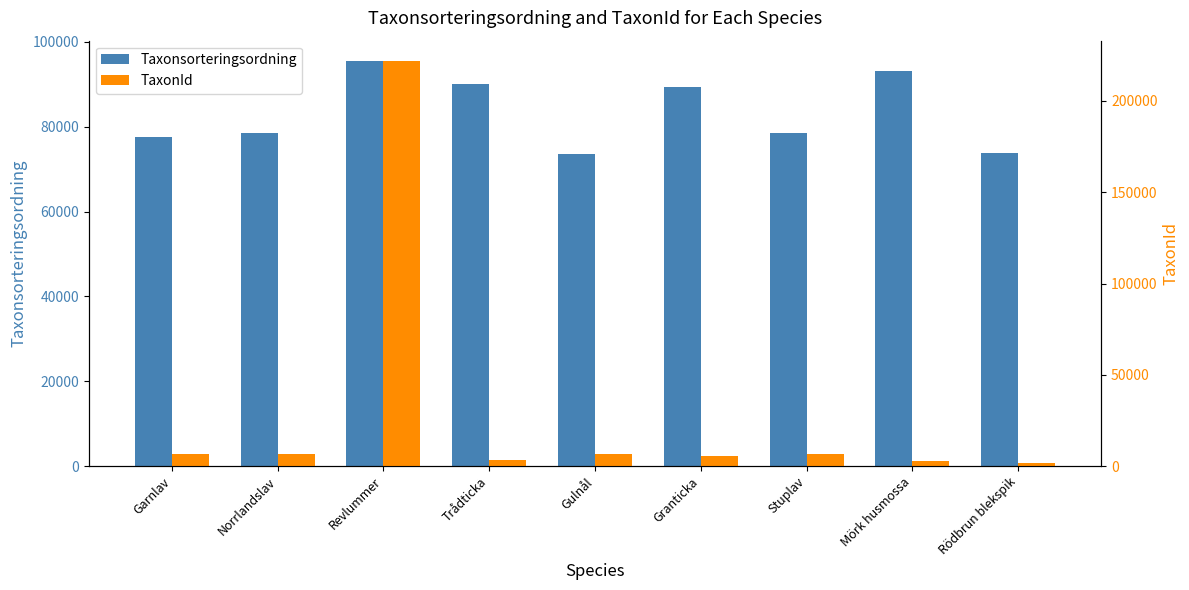

How many data points in Taxonsorteringsordning are less than 78596?

4